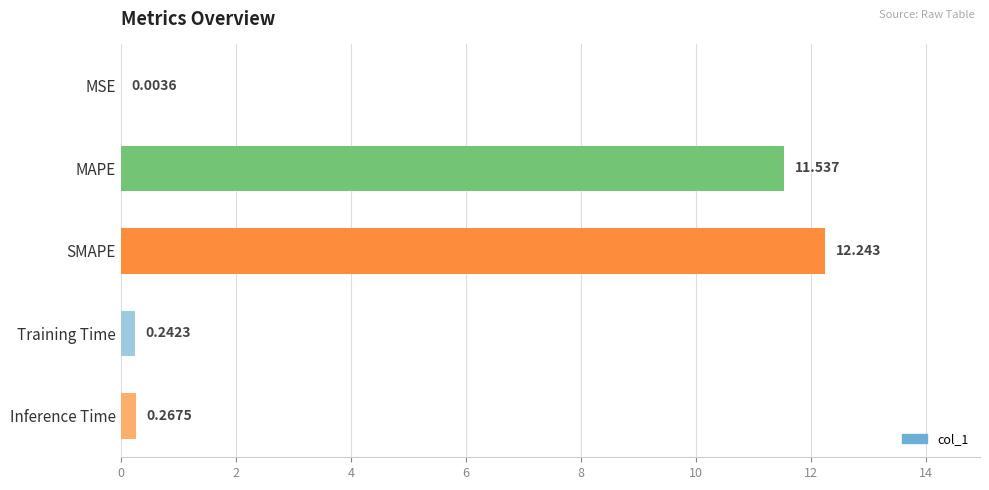

Between MAPE and Inference Time, which is larger?

MAPE